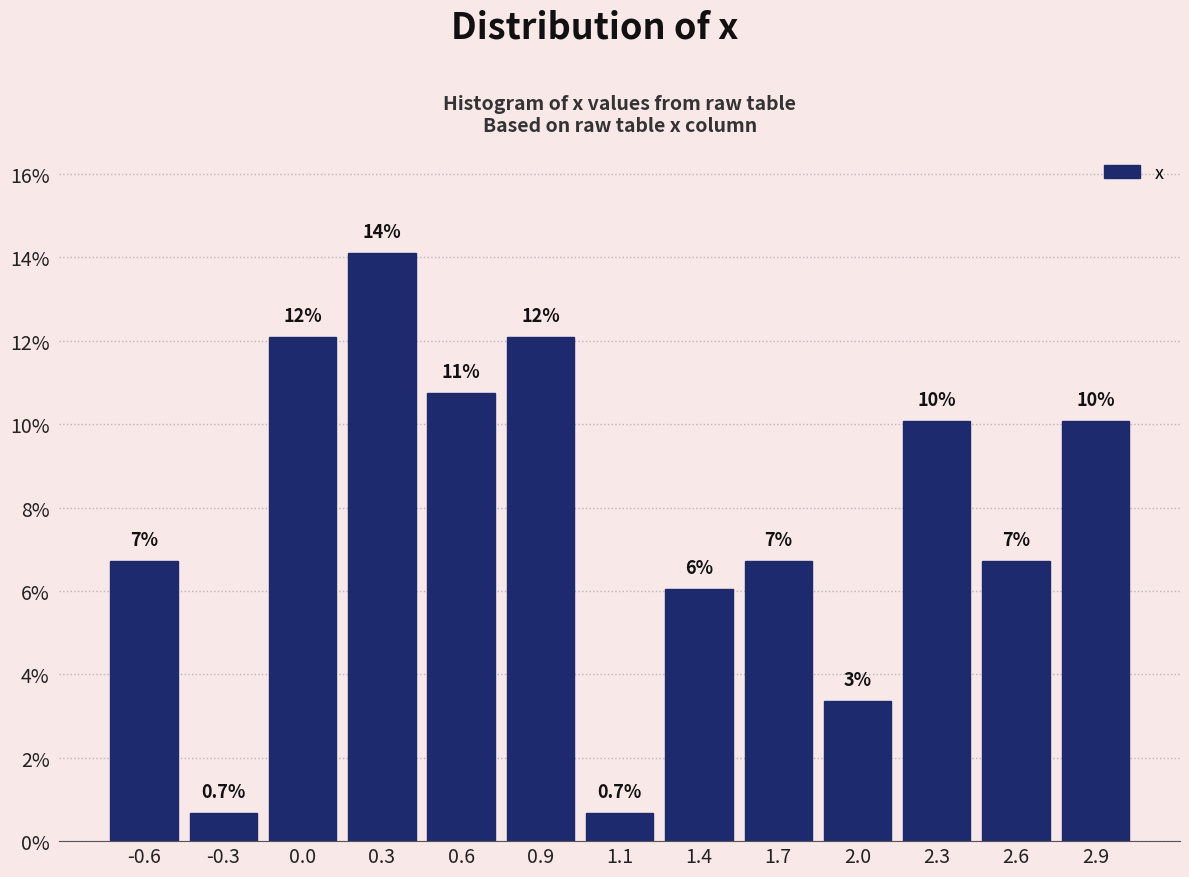

Are the bars horizontal?

No